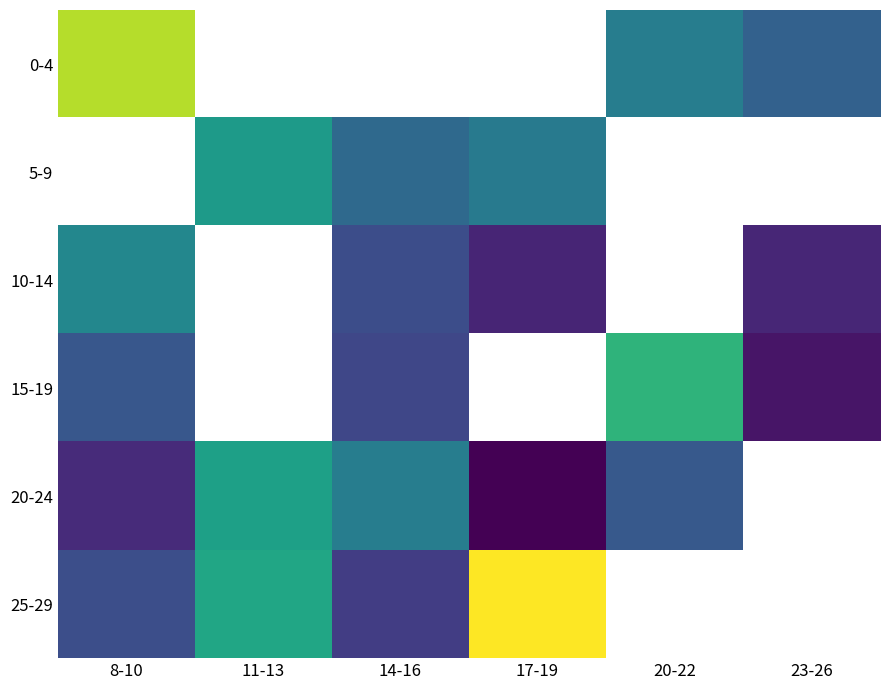

At which label does 20-24 reach its minimum?

17-19